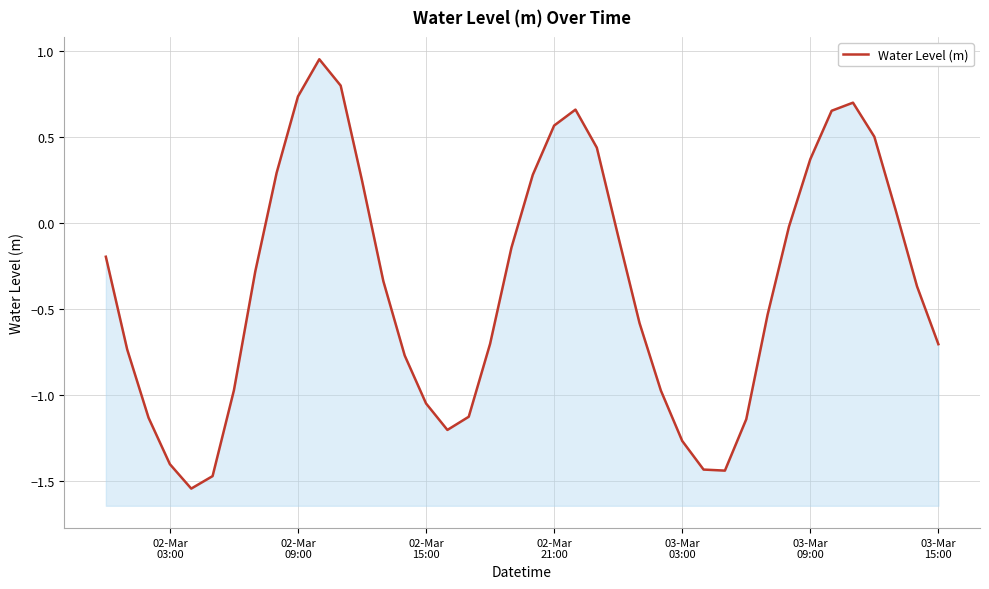

How many data points does each series have?

40